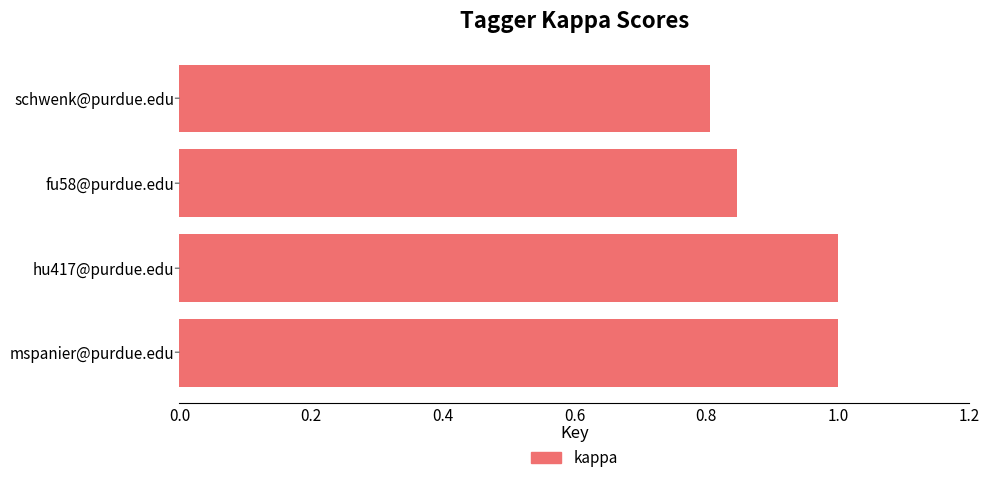

At which label is the value closest to 0?

schwenk@purdue.edu